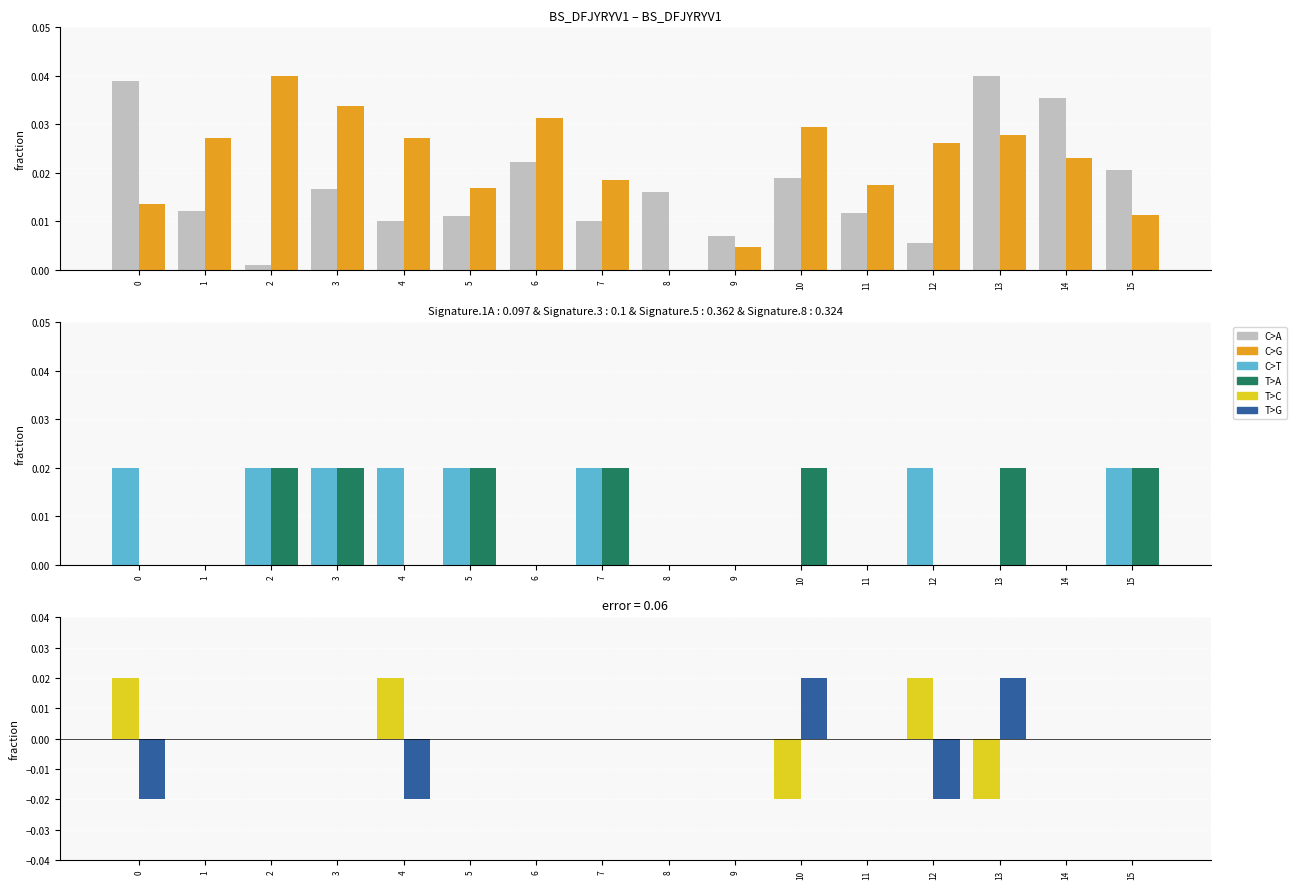

At how many categories does at least one series exceed 0?

16